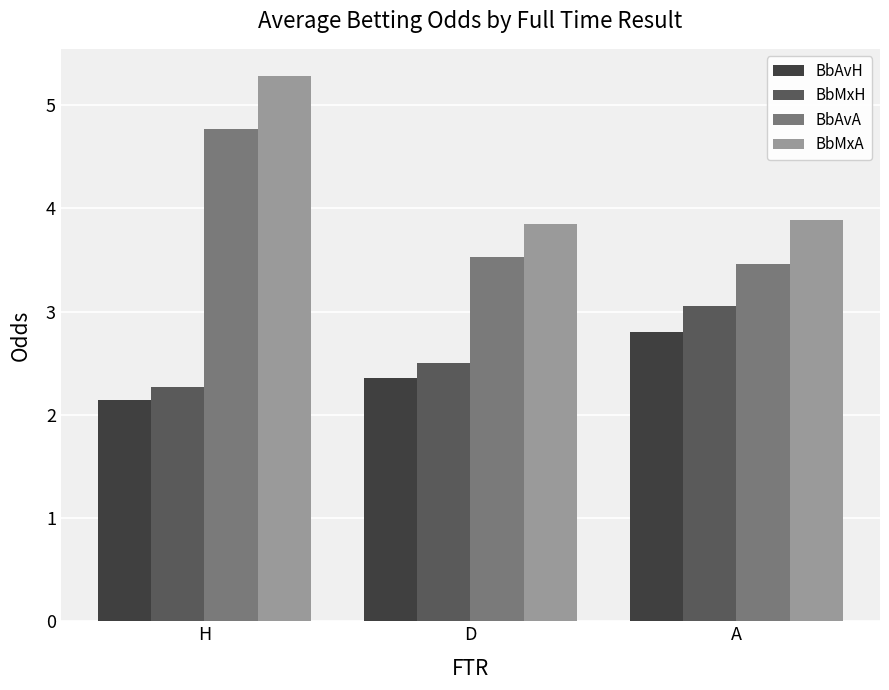

What is the maximum value for BbMxA?

5.3